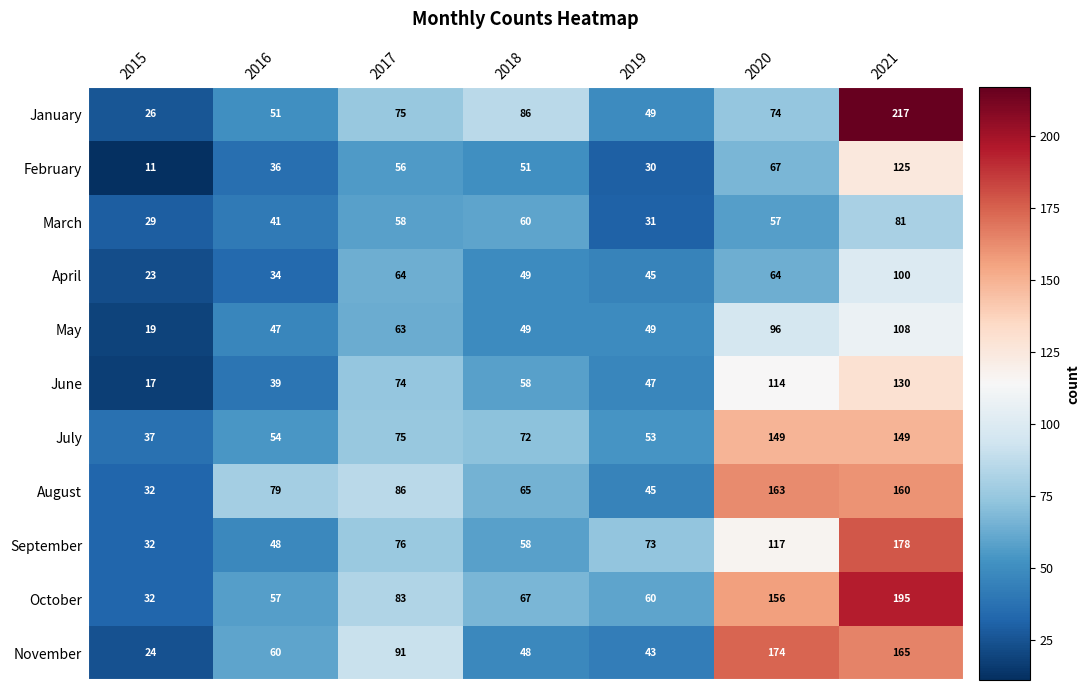

How many values in the April series are below 49?

3